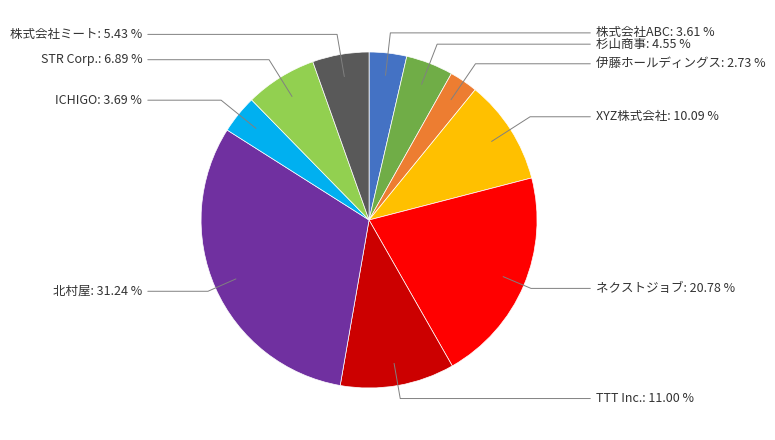

The TTT Inc. slice represents 19% of the pie. True or false?

False